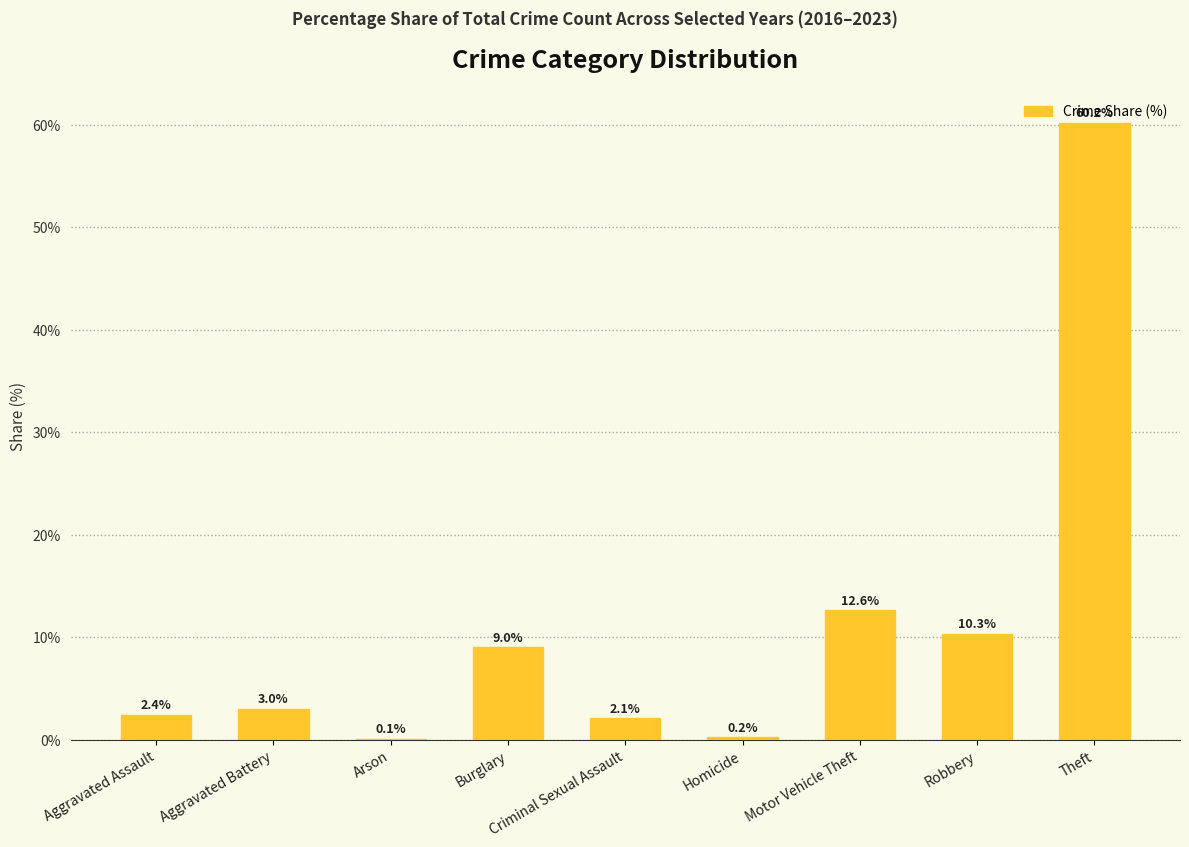

What is the approximate value at Burglary?

9.0